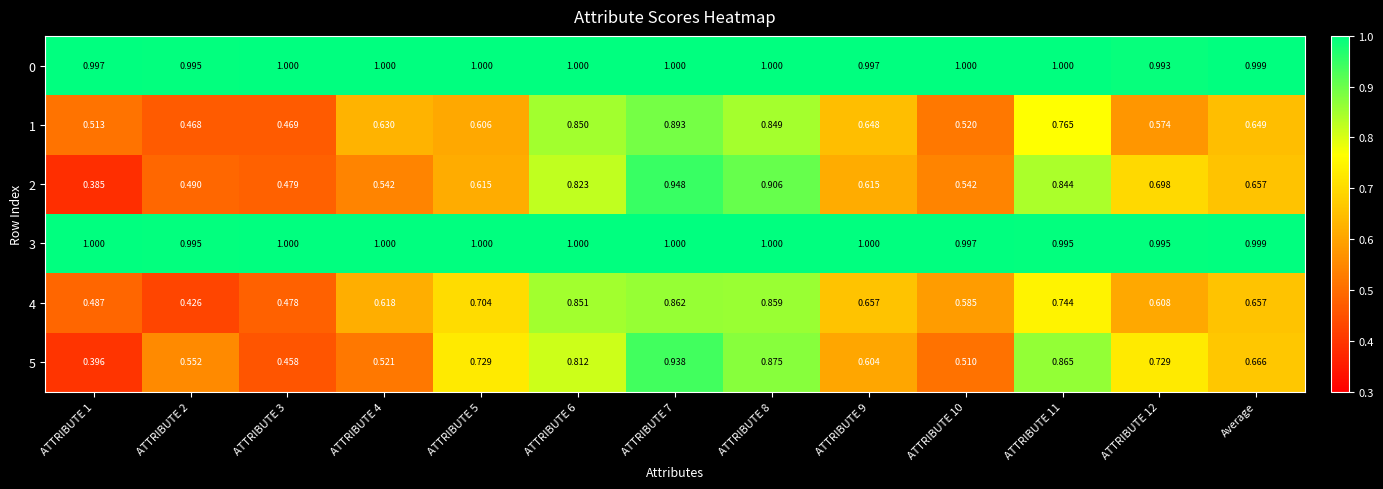

Reading left to right, extract all data points from this chart.

0: ATTRIBUTE 1=1.0	ATTRIBUTE 2=1.0	ATTRIBUTE 3=1.0	ATTRIBUTE 4=1.0	ATTRIBUTE 5=1.0	ATTRIBUTE 6=1.0	ATTRIBUTE 7=1.0	ATTRIBUTE 8=1.0	ATTRIBUTE 9=1.0	ATTRIBUTE 10=1.0	ATTRIBUTE 11=1.0	ATTRIBUTE 12=1.0	Average=1.0
1: ATTRIBUTE 1=0.5	ATTRIBUTE 2=0.5	ATTRIBUTE 3=0.5	ATTRIBUTE 4=0.6	ATTRIBUTE 5=0.6	ATTRIBUTE 6=0.8	ATTRIBUTE 7=0.9	ATTRIBUTE 8=0.8	ATTRIBUTE 9=0.6	ATTRIBUTE 10=0.5	ATTRIBUTE 11=0.8	ATTRIBUTE 12=0.6	Average=0.6
2: ATTRIBUTE 1=0.4	ATTRIBUTE 2=0.5	ATTRIBUTE 3=0.5	ATTRIBUTE 4=0.5	ATTRIBUTE 5=0.6	ATTRIBUTE 6=0.8	ATTRIBUTE 7=0.9	ATTRIBUTE 8=0.9	ATTRIBUTE 9=0.6	ATTRIBUTE 10=0.5	ATTRIBUTE 11=0.8	ATTRIBUTE 12=0.7	Average=0.7
3: ATTRIBUTE 1=1.0	ATTRIBUTE 2=1.0	ATTRIBUTE 3=1.0	ATTRIBUTE 4=1.0	ATTRIBUTE 5=1.0	ATTRIBUTE 6=1.0	ATTRIBUTE 7=1.0	ATTRIBUTE 8=1.0	ATTRIBUTE 9=1.0	ATTRIBUTE 10=1.0	ATTRIBUTE 11=1.0	ATTRIBUTE 12=1.0	Average=1.0
4: ATTRIBUTE 1=0.5	ATTRIBUTE 2=0.4	ATTRIBUTE 3=0.5	ATTRIBUTE 4=0.6	ATTRIBUTE 5=0.7	ATTRIBUTE 6=0.9	ATTRIBUTE 7=0.9	ATTRIBUTE 8=0.9	ATTRIBUTE 9=0.7	ATTRIBUTE 10=0.6	ATTRIBUTE 11=0.7	ATTRIBUTE 12=0.6	Average=0.7
5: ATTRIBUTE 1=0.4	ATTRIBUTE 2=0.6	ATTRIBUTE 3=0.5	ATTRIBUTE 4=0.5	ATTRIBUTE 5=0.7	ATTRIBUTE 6=0.8	ATTRIBUTE 7=0.9	ATTRIBUTE 8=0.9	ATTRIBUTE 9=0.6	ATTRIBUTE 10=0.5	ATTRIBUTE 11=0.9	ATTRIBUTE 12=0.7	Average=0.7